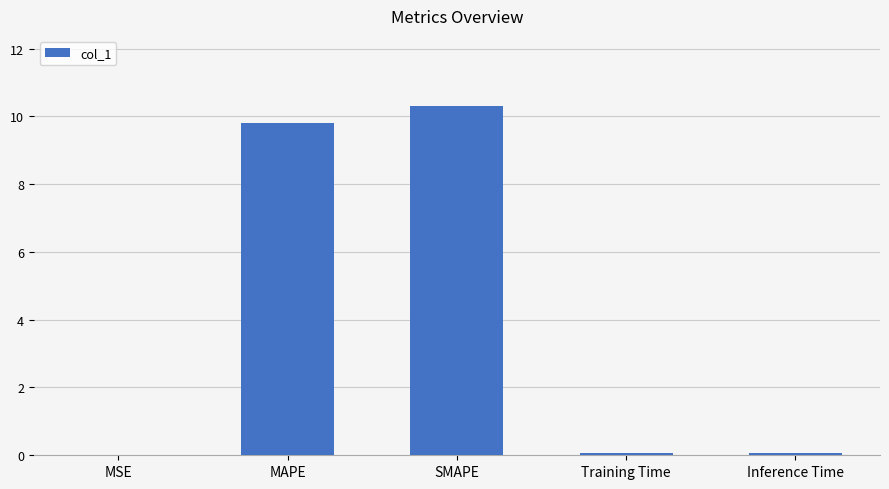

What is the change in value from MSE to SMAPE?

+10.3